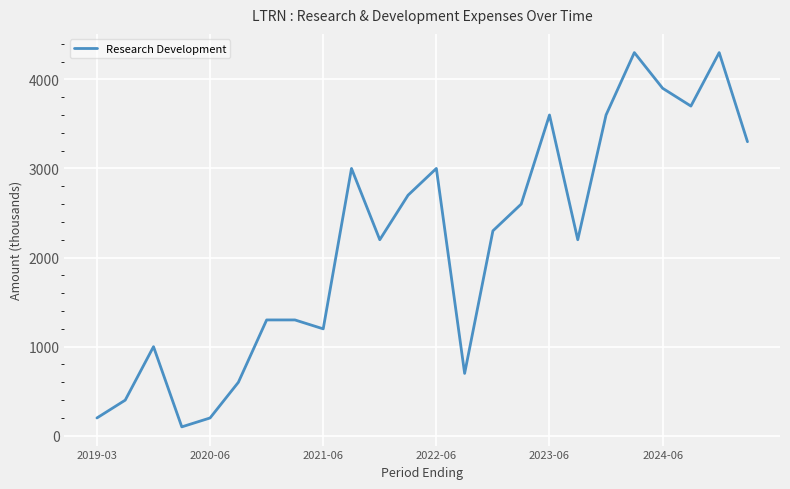

What is the minimum value shown in the chart?

100